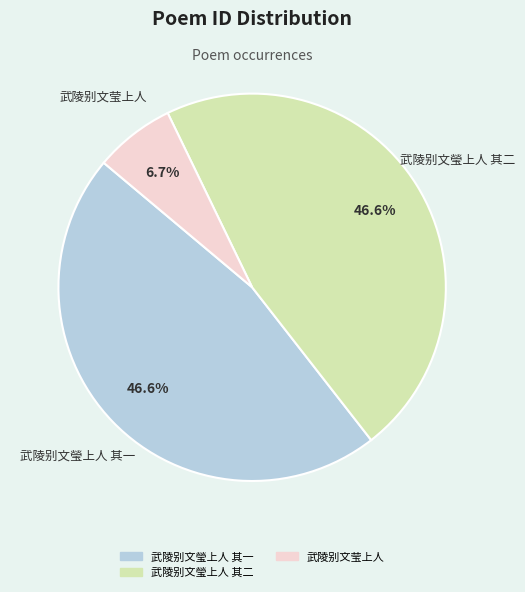

Approximately how many times larger is the value at 武陵别文瑩上人 其二 compared to 武陵别文瑩上人 其一?

1.0